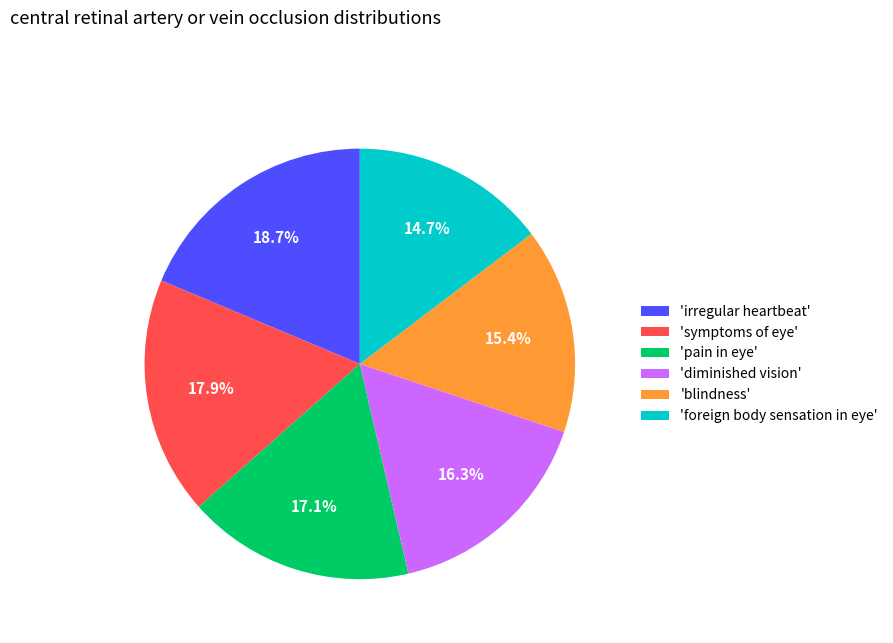

Is there any slice that represents more than half of the pie?

No